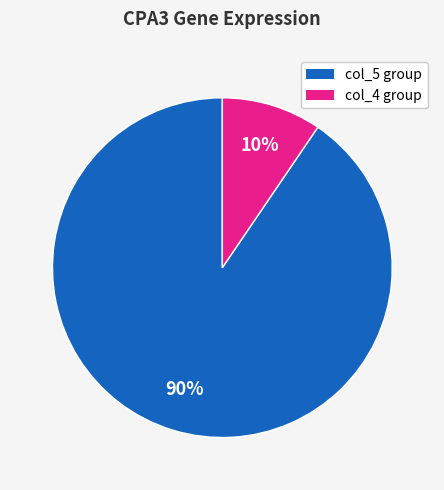

Is there any slice that represents more than half of the pie?

Yes